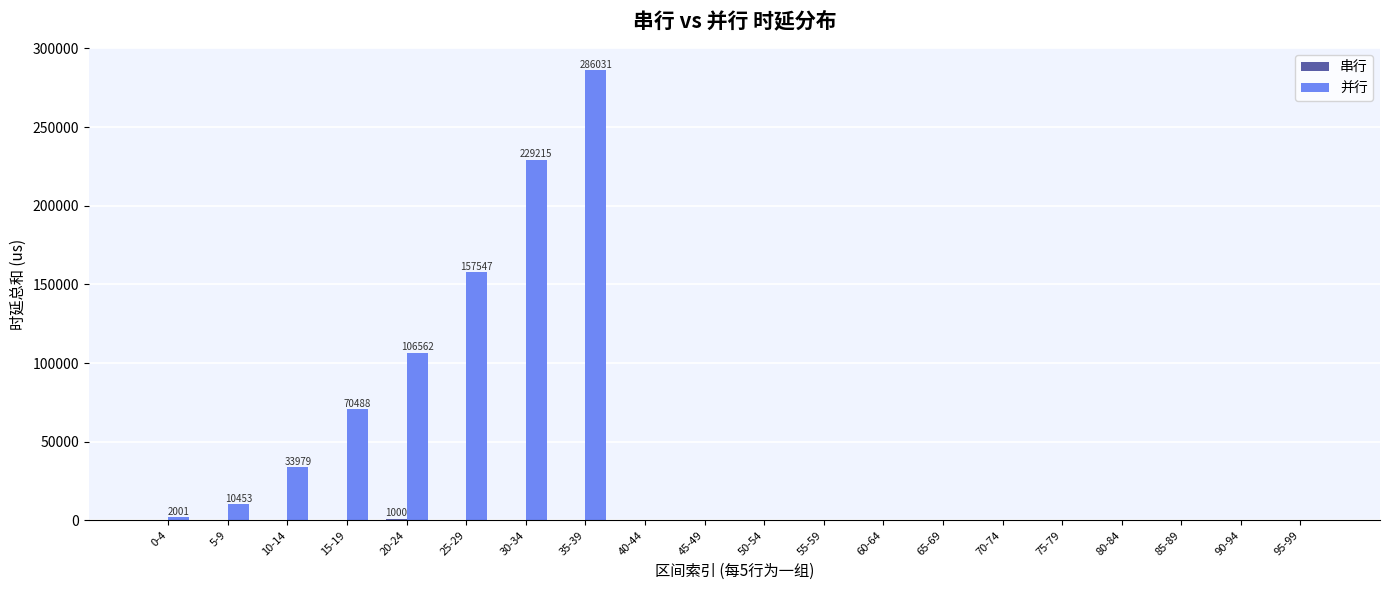

Which series changed the most between 30-34 and 70-74?

并行